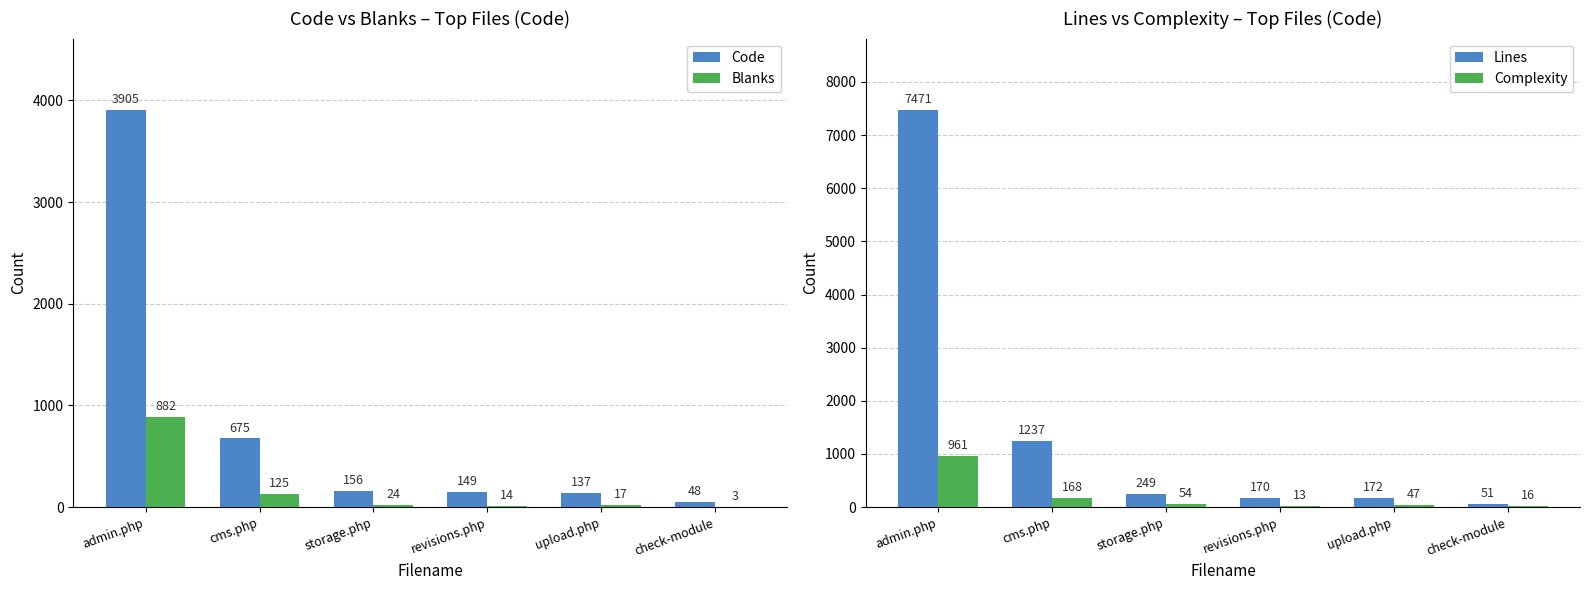

What is the spread (max minus min) of values at upload.php?

155